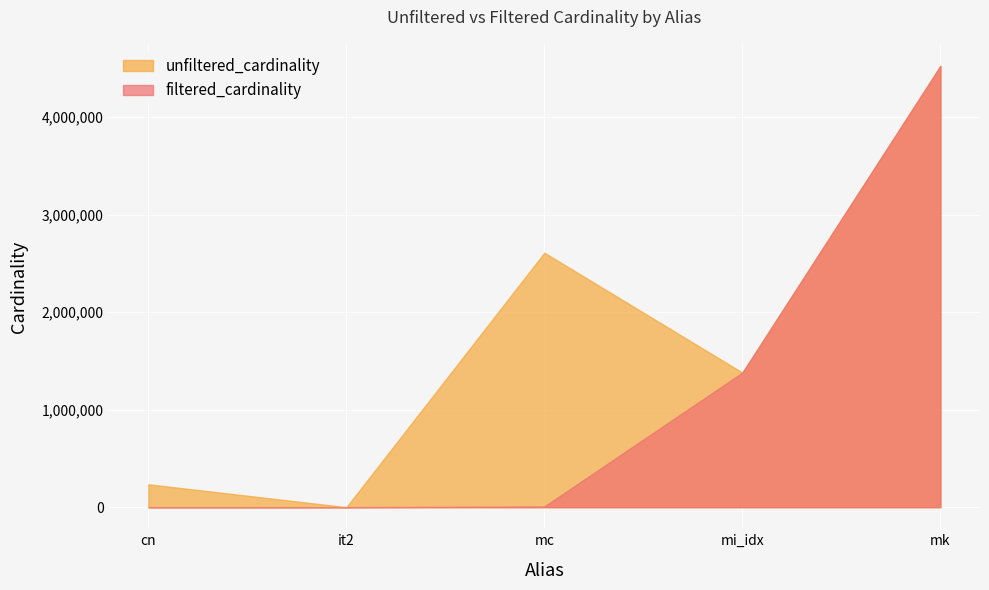

At which category does unfiltered_cardinality reach its first local peak?

mc